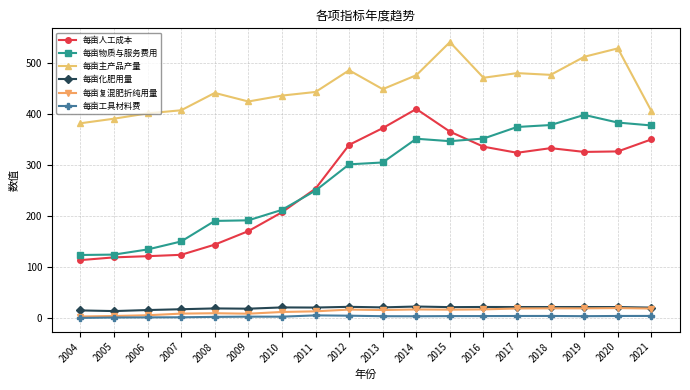

What is the spread (max minus min) of values at 2020?

524.1